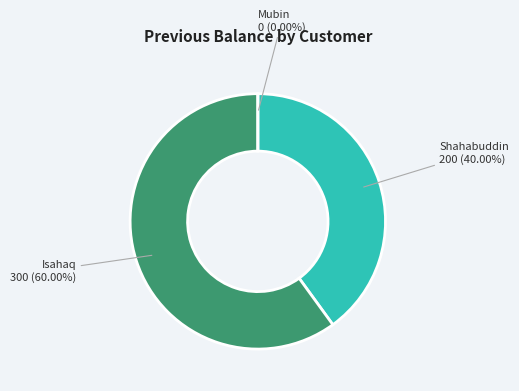

To the nearest percent, what is the difference between the largest and smallest slice percentages?

60%